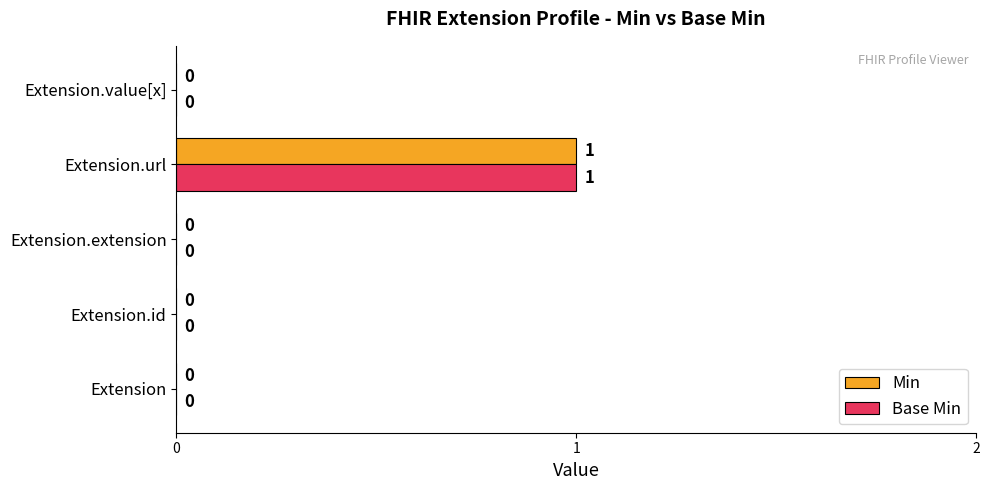

Is the value of Base Min at Extension.value[x] greater than the value of Min at Extension.url?

No